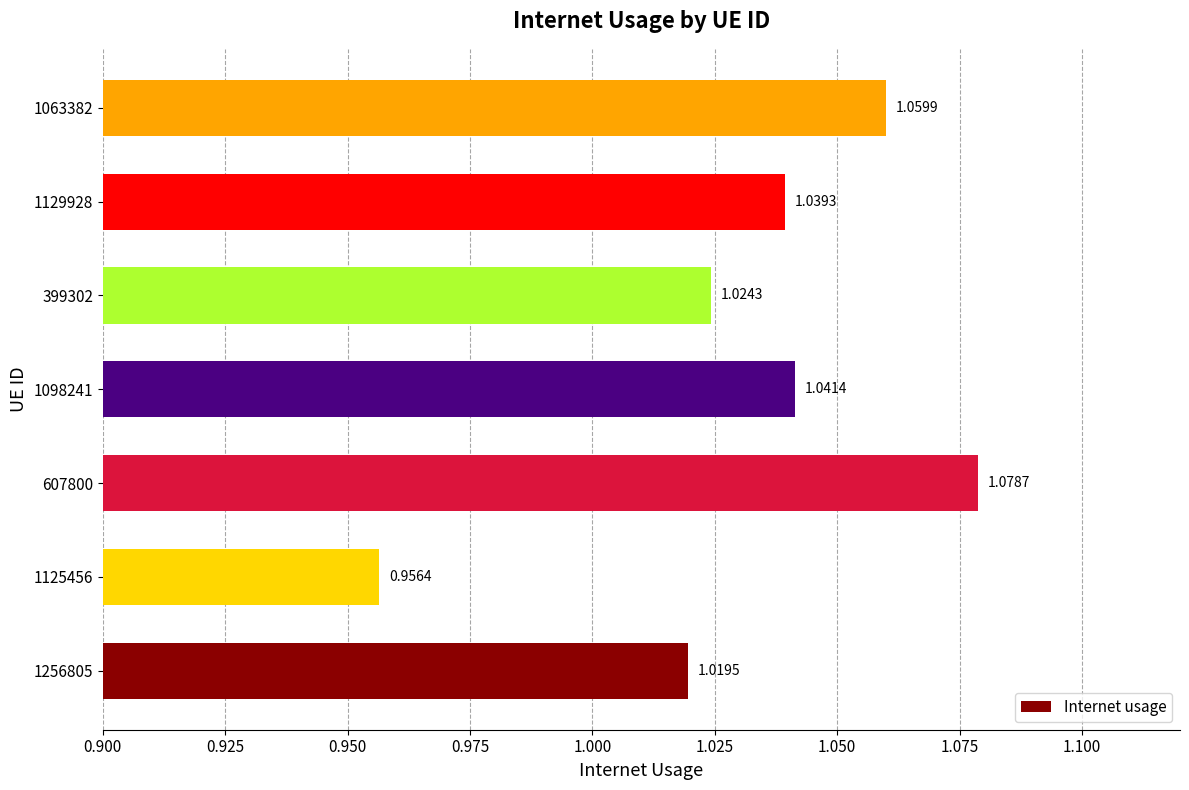

List the labels in order of value, largest first.

607800, 1063382, 1098241, 1129928, 399302, 1256805, 1125456